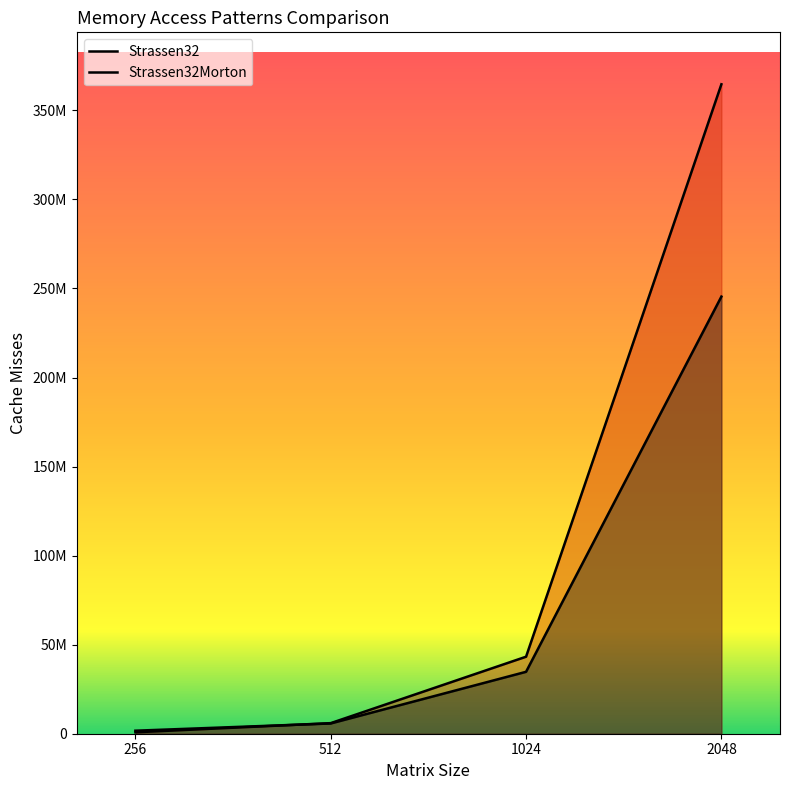

Rank the series at 256 from lowest to highest value.

Strassen32, Strassen32Morton